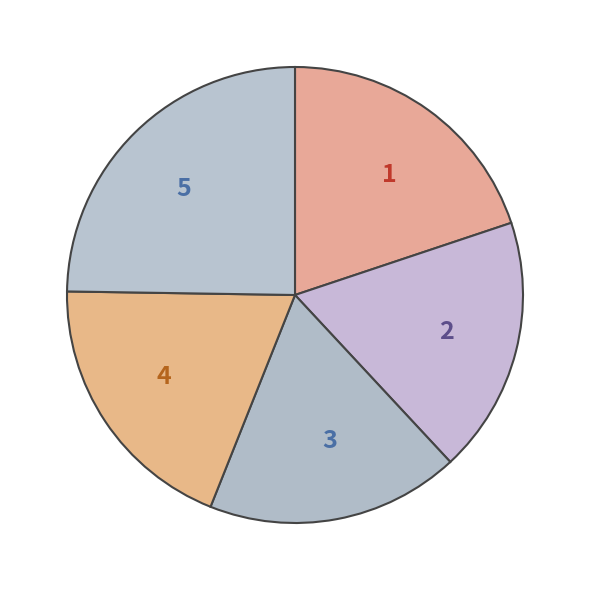

Is the sum of 4 and 3 greater than half?

No